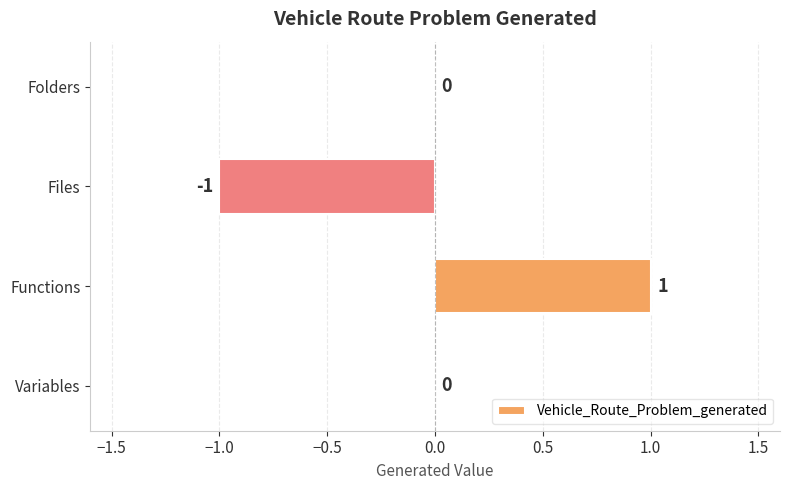

Reading top to bottom, transcribe all the data shown in this chart.

Folders=0	Files=-1	Functions=1	Variables=0